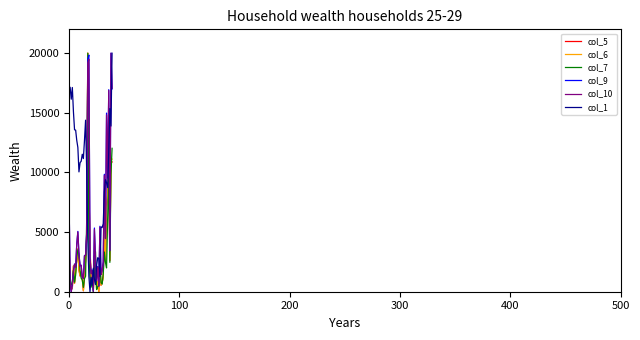

Which series has the largest total across all categories?

col_1